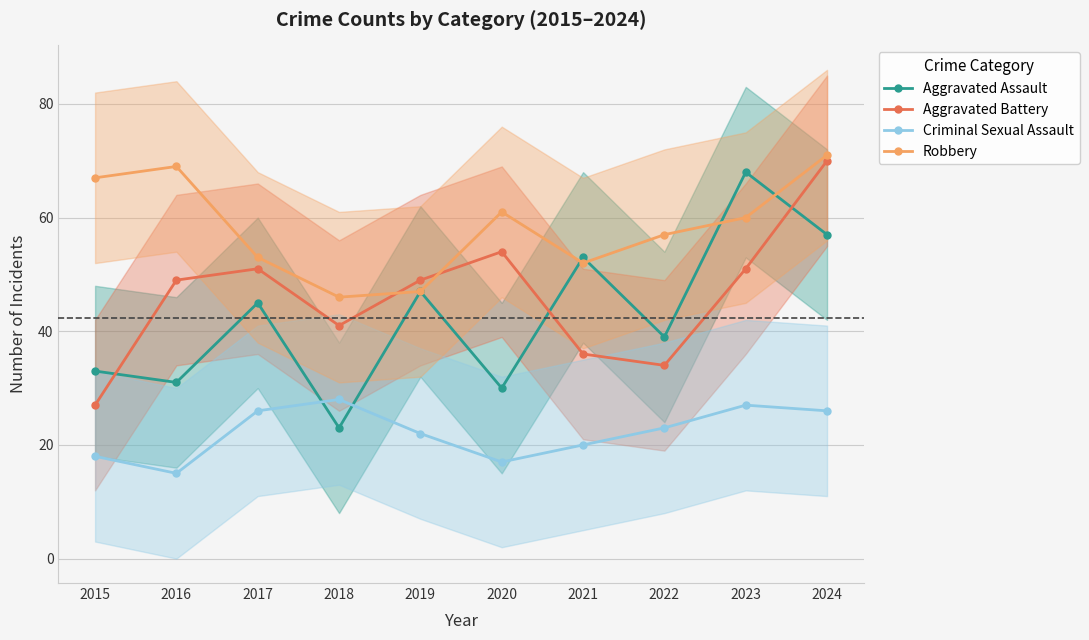

How many series are shown in this chart?

4